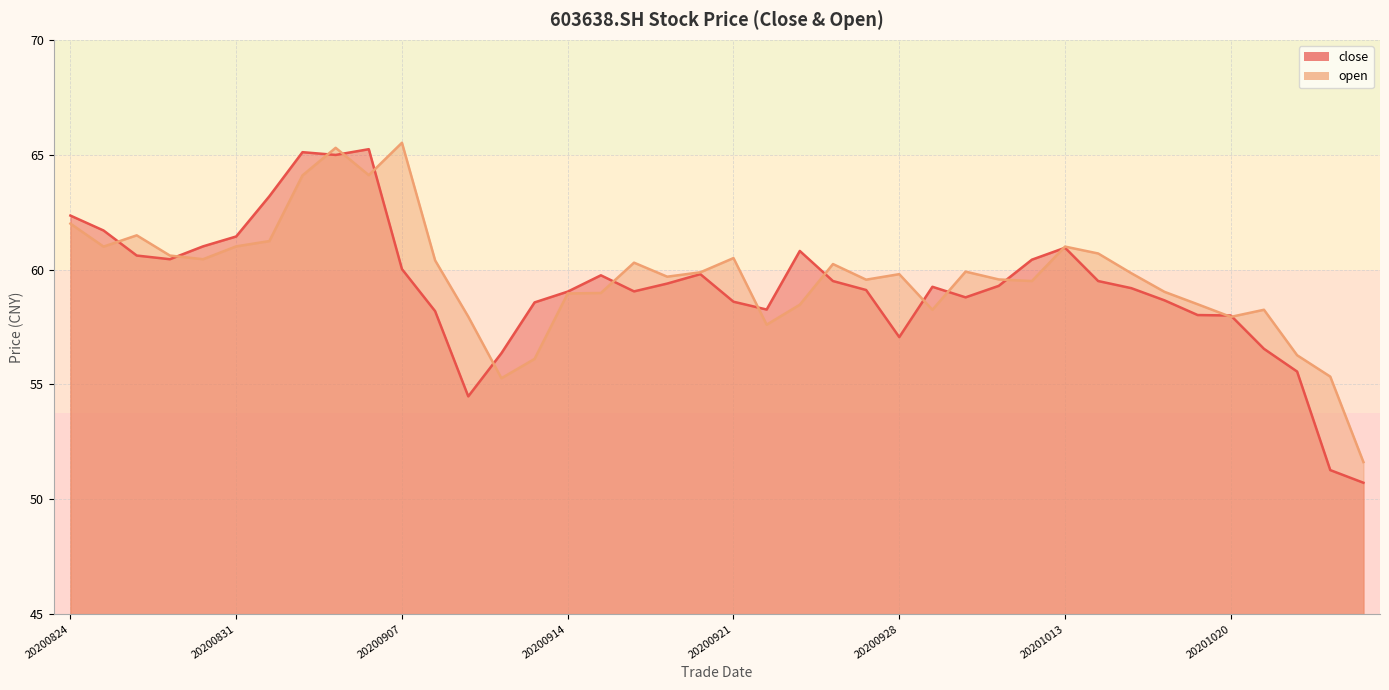

At which category is the sum across all series the highest?

20200903